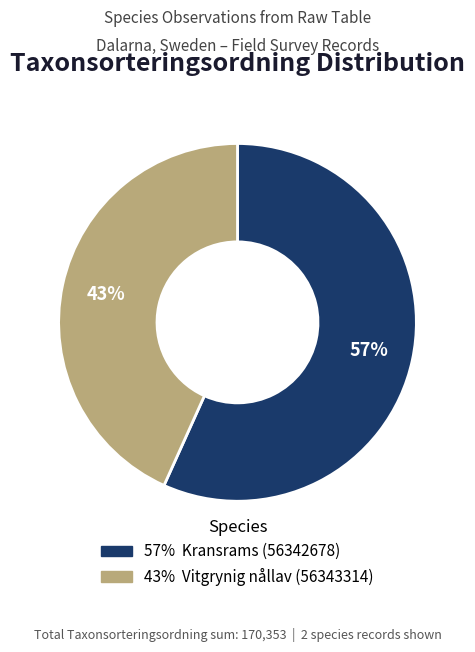

Count the number of slices in the pie.

2